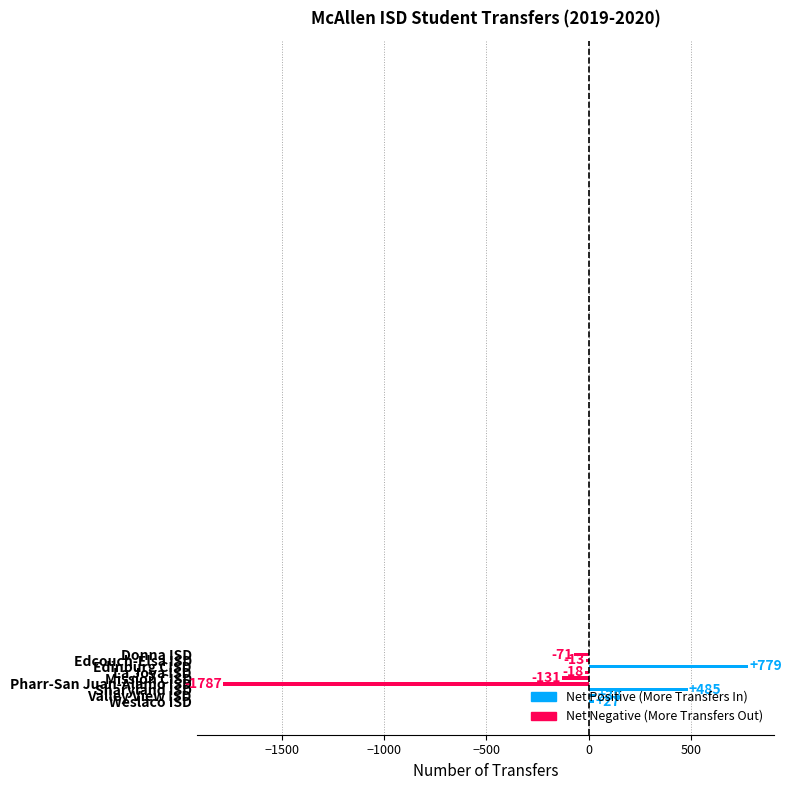

What is the greatest value displayed?

779